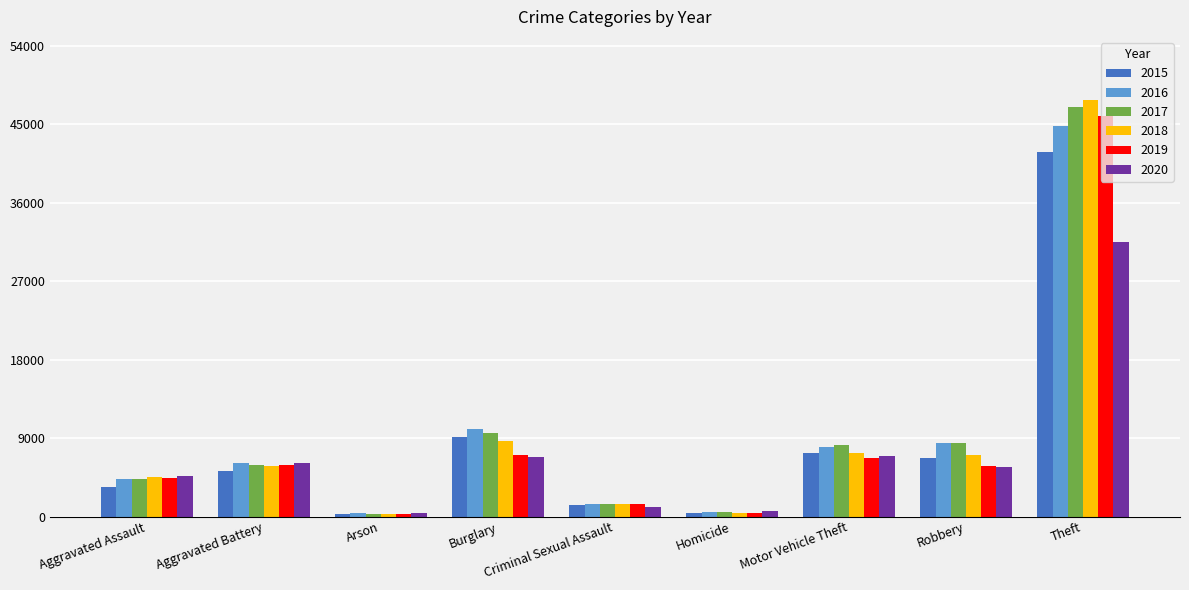

What position from the left is Homicide?

6